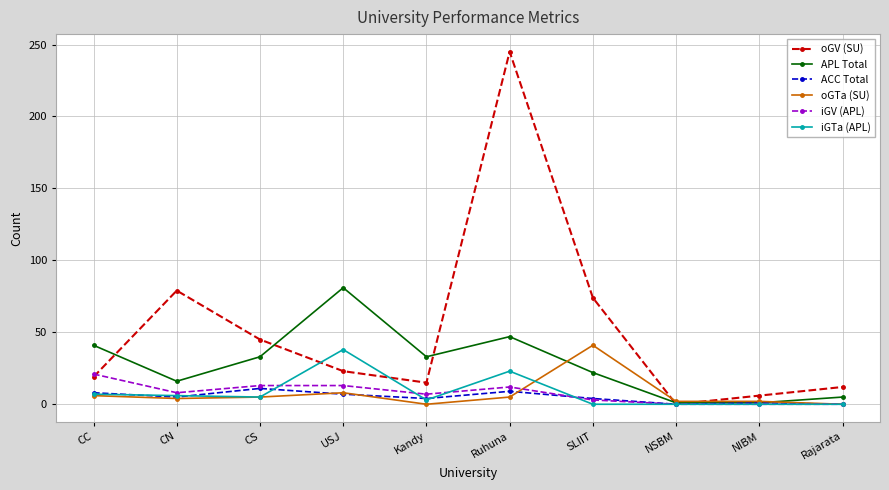

Which series has the largest total across all categories?

oGV (SU)